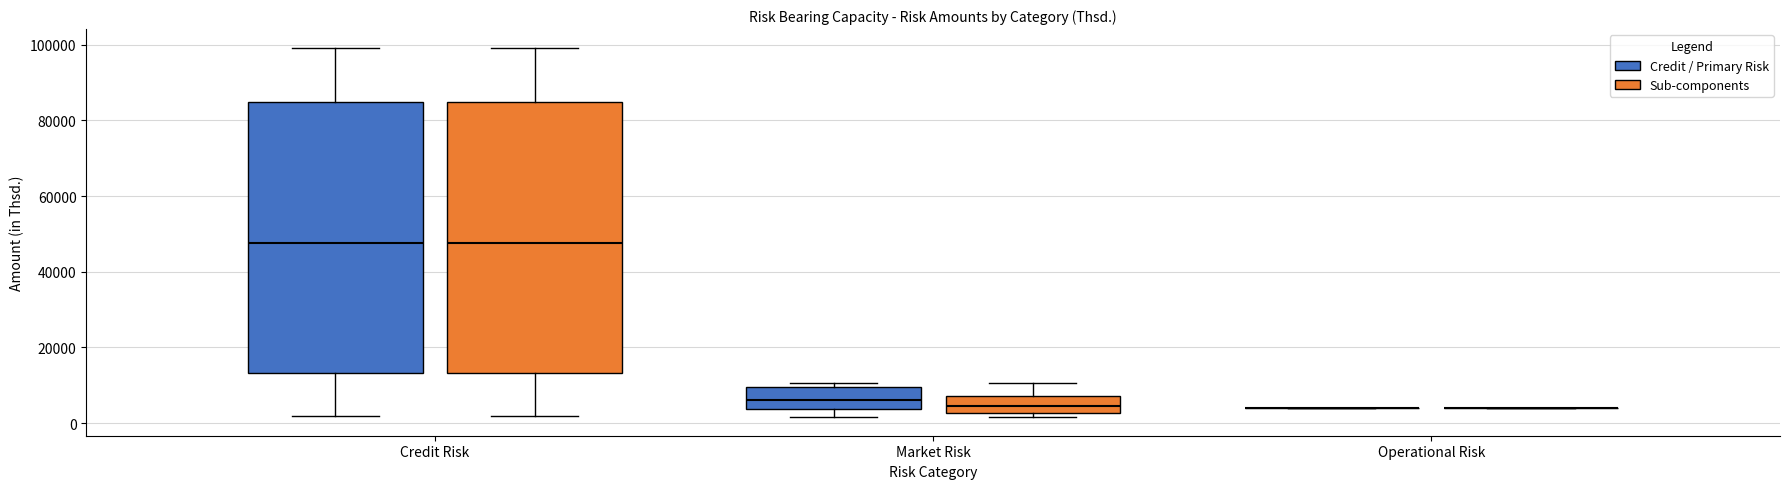

Reading left to right, transcribe this box plot: for each box, give where its median line is, the range the box spans, and where its two whiskers end, as read against the y-axis. The values are not printed on the chart, so give them approximately, as read against the axis.

Credit Risk (Credit / Primary Risk): median 48000, box 14000 to 84000, whiskers 2000 to 100000
Credit Risk (Sub-components): median 48000, box 14000 to 84000, whiskers 2000 to 100000
Market Risk (Credit / Primary Risk): median 6000, box 4000 to 10000, whiskers 2000 to 10000 (just above the box's upper edge)
Market Risk (Sub-components): median 4000, box 2000 to 8000, whiskers 2000 (just below the box's lower edge) to 10000
Operational Risk (Credit / Primary Risk): box collapsed to a line at 4000, whiskers 4000 to 4000
Operational Risk (Sub-components): box collapsed to a line at 4000, whiskers 4000 to 4000